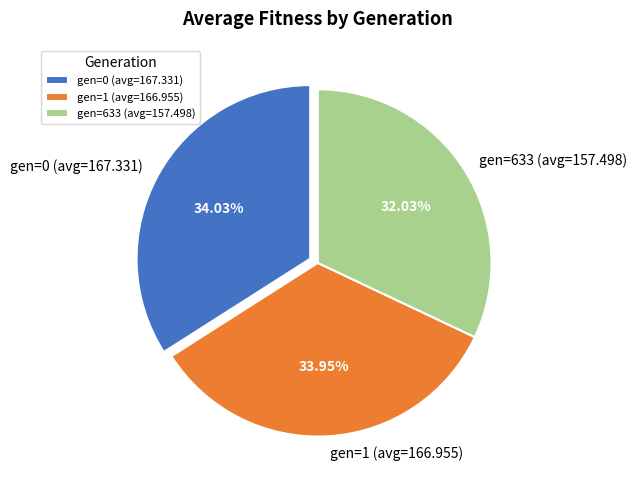

To the nearest percent, what is the combined percentage of gen=1 (avg=166.955) and gen=0 (avg=167.331)?

68%